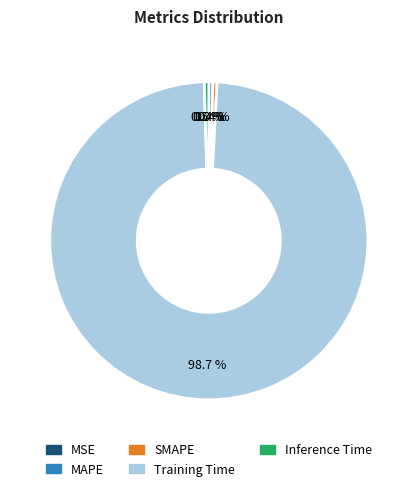

What is the largest slice in the pie chart?

Training Time